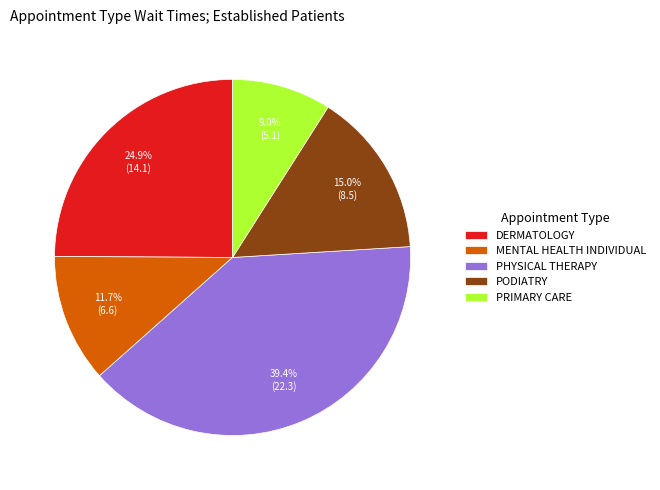

What percentage is NOT represented by PHYSICAL THERAPY?

60.6%